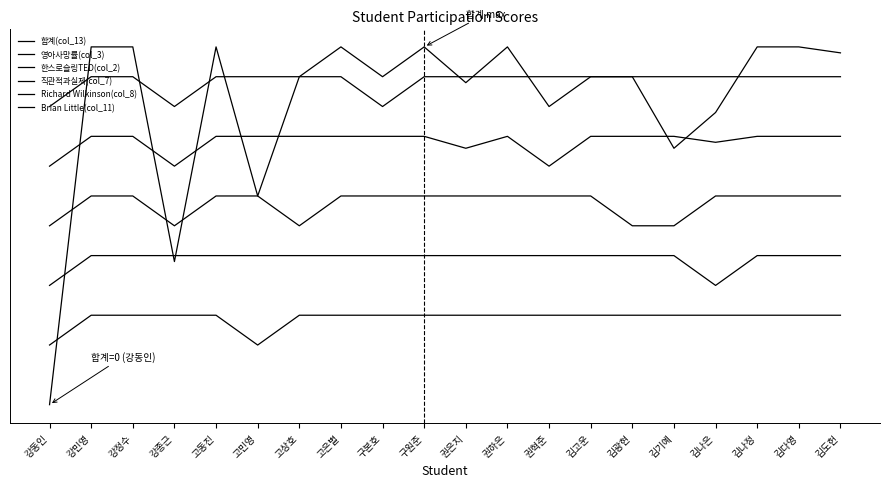

At which category is the sum across all series the highest?

강민영